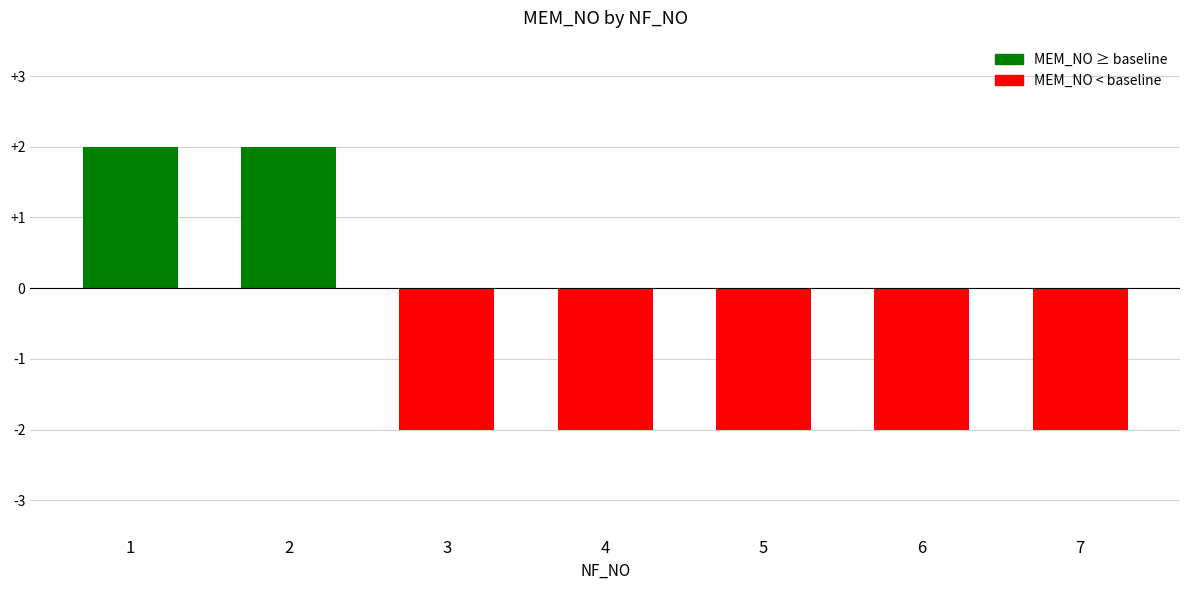

What is the difference between the maximum and minimum values?

4